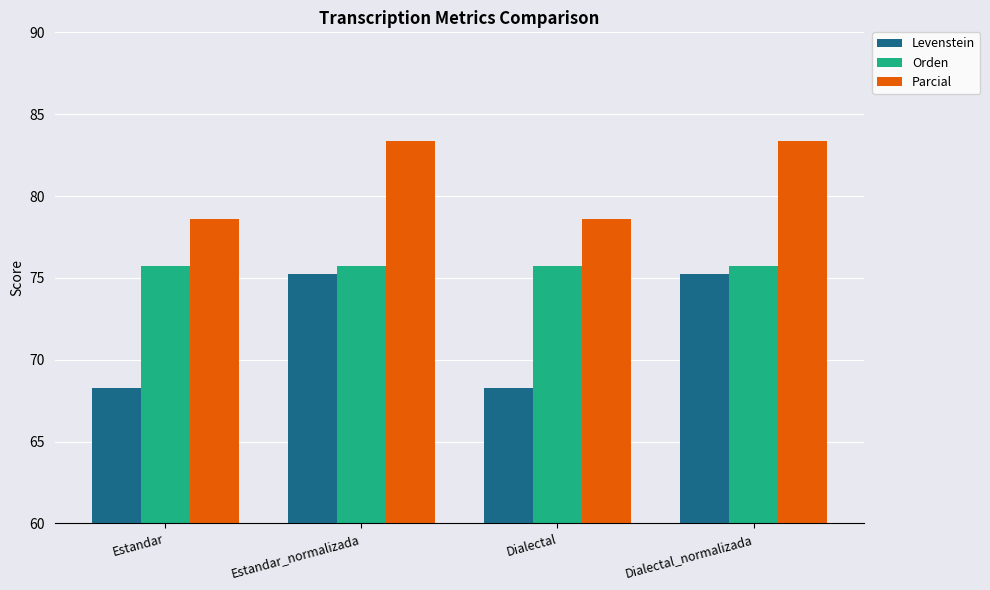

Is it true that Levenstein equals 29.9 at Estandar?

False